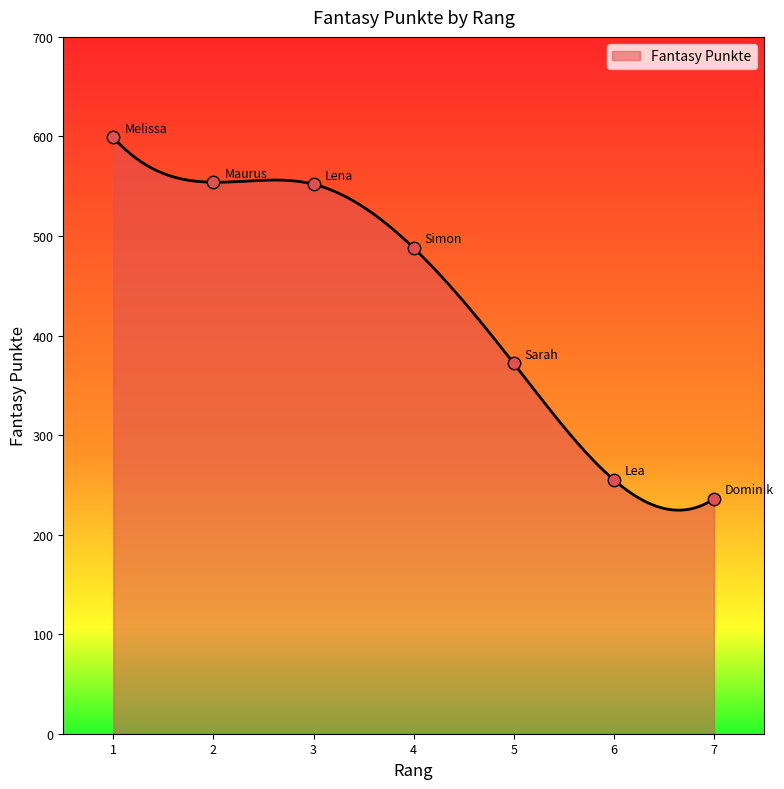

Approximately how many times larger is the value at 2 compared to 7?

2.3